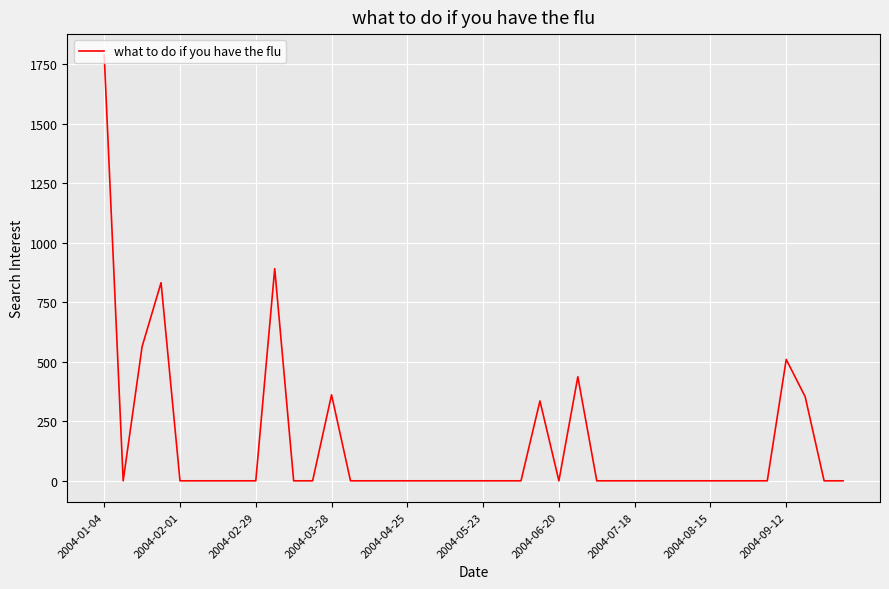

Is this an area chart (filled region under the line)?

No